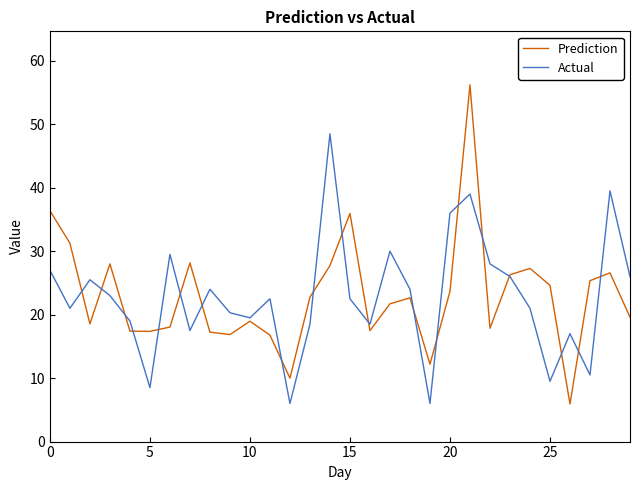

List the series in order of their peak value, lowest first.

Actual, Prediction